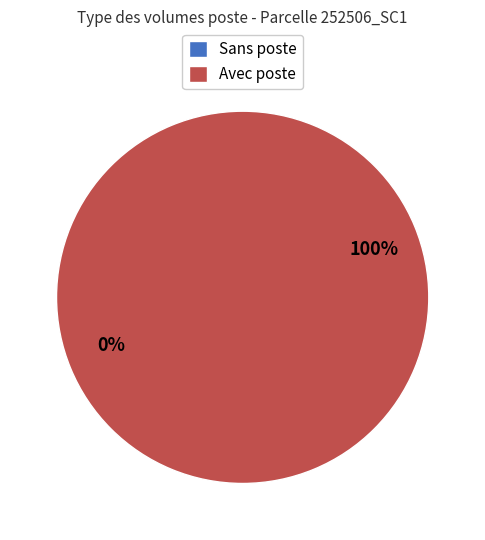

True or false: 252506007 accounts for 5% of the total.

False